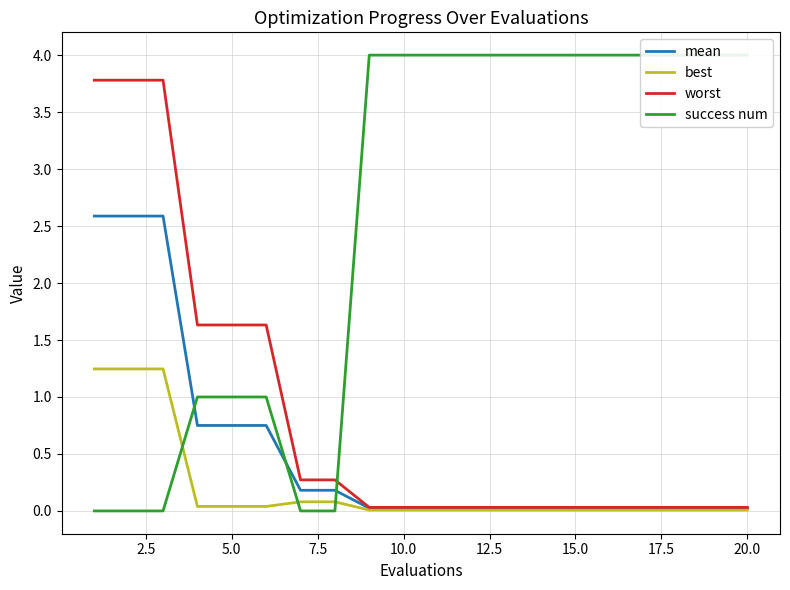

Reading left to right, what are all the values shown in this chart?

mean: 2.6	2.6	2.6	0.8	0.8	0.8	0.2	0.2	0.0	0.0	0.0	0.0	0.0	0.0	0.0	0.0	0.0	0.0	0.0	0.0
best: 1.2	1.2	1.2	0.0	0.0	0.0	0.1	0.1	0.0	0.0	0.0	0.0	0.0	0.0	0.0	0.0	0.0	0.0	0.0	0.0
worst: 3.8	3.8	3.8	1.6	1.6	1.6	0.3	0.3	0.0	0.0	0.0	0.0	0.0	0.0	0.0	0.0	0.0	0.0	0.0	0.0
success num: 0.0	0.0	0.0	1.0	1.0	1.0	0.0	0.0	4.0	4.0	4.0	4.0	4.0	4.0	4.0	4.0	4.0	4.0	4.0	4.0